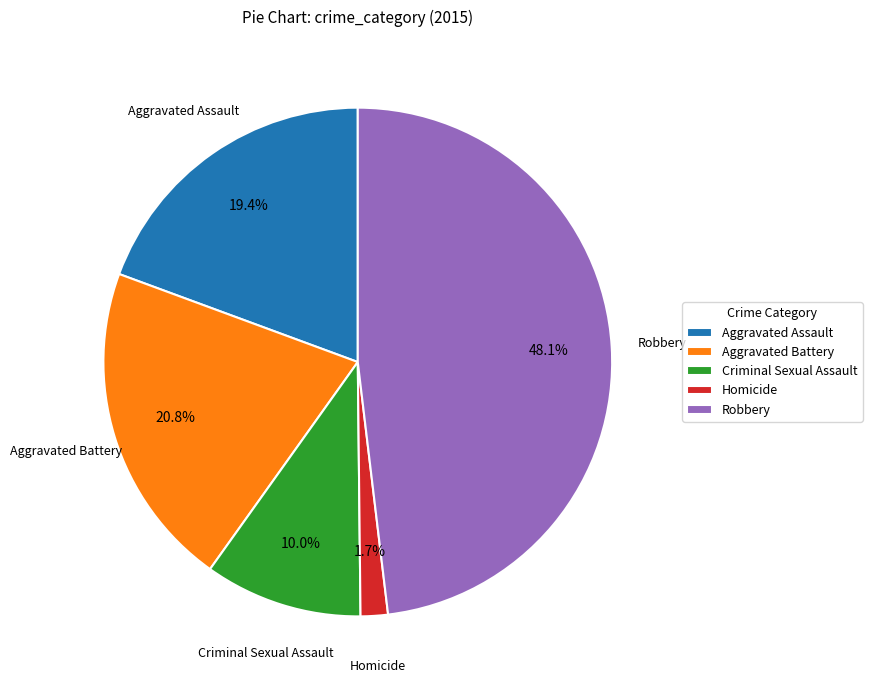

Approximately how many times larger is the value at Criminal Sexual Assault compared to Aggravated Battery?

0.5